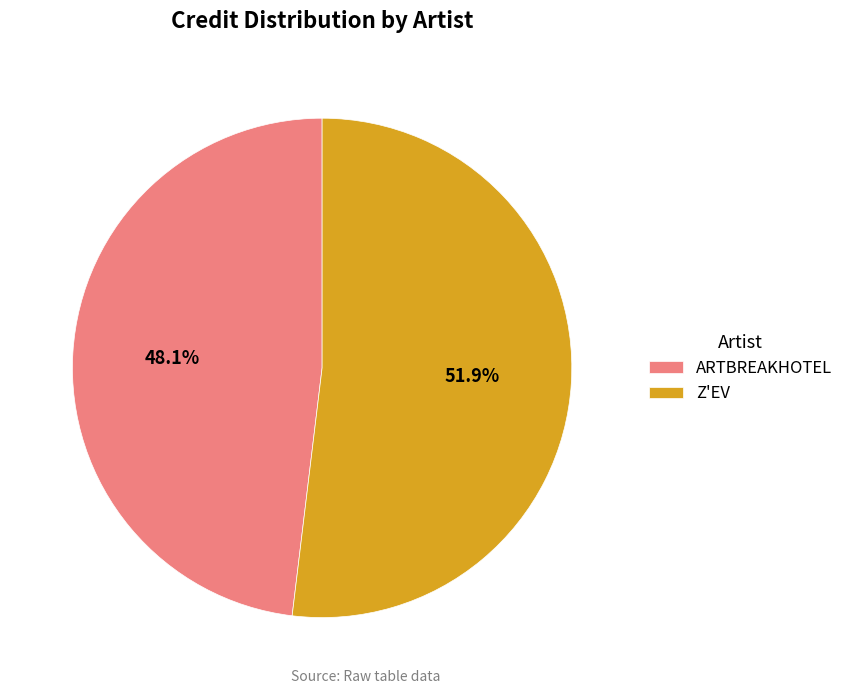

Which category has the biggest portion of the pie?

Z'EV